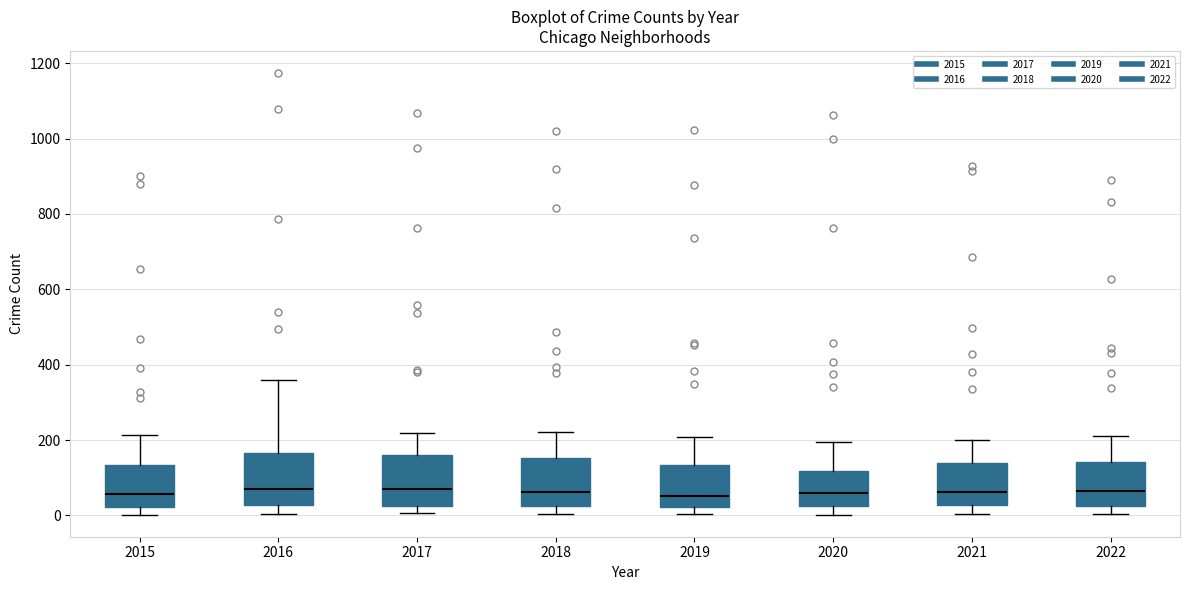

Where does the lower whisker of the box at x = 2016 end on the y-axis? The values are not printed on the chart, so give them approximately, as read against the axis.

0